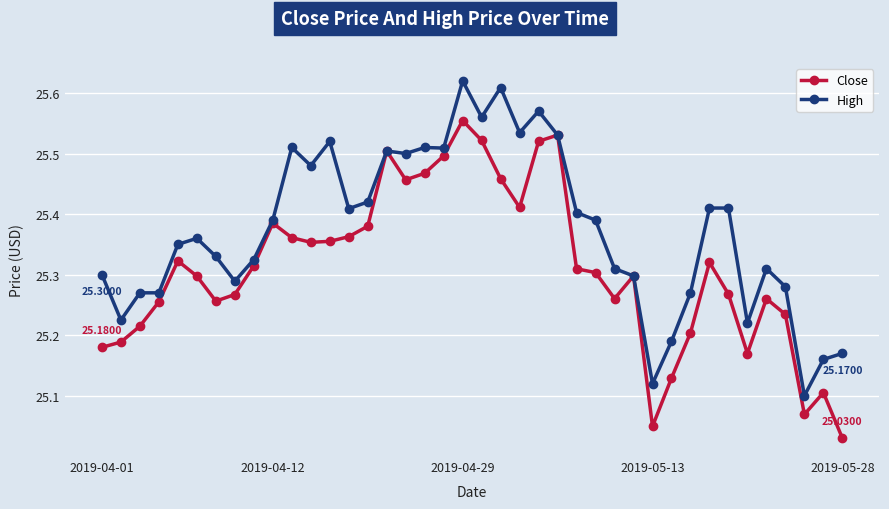

Which series has the largest total across all categories?

High